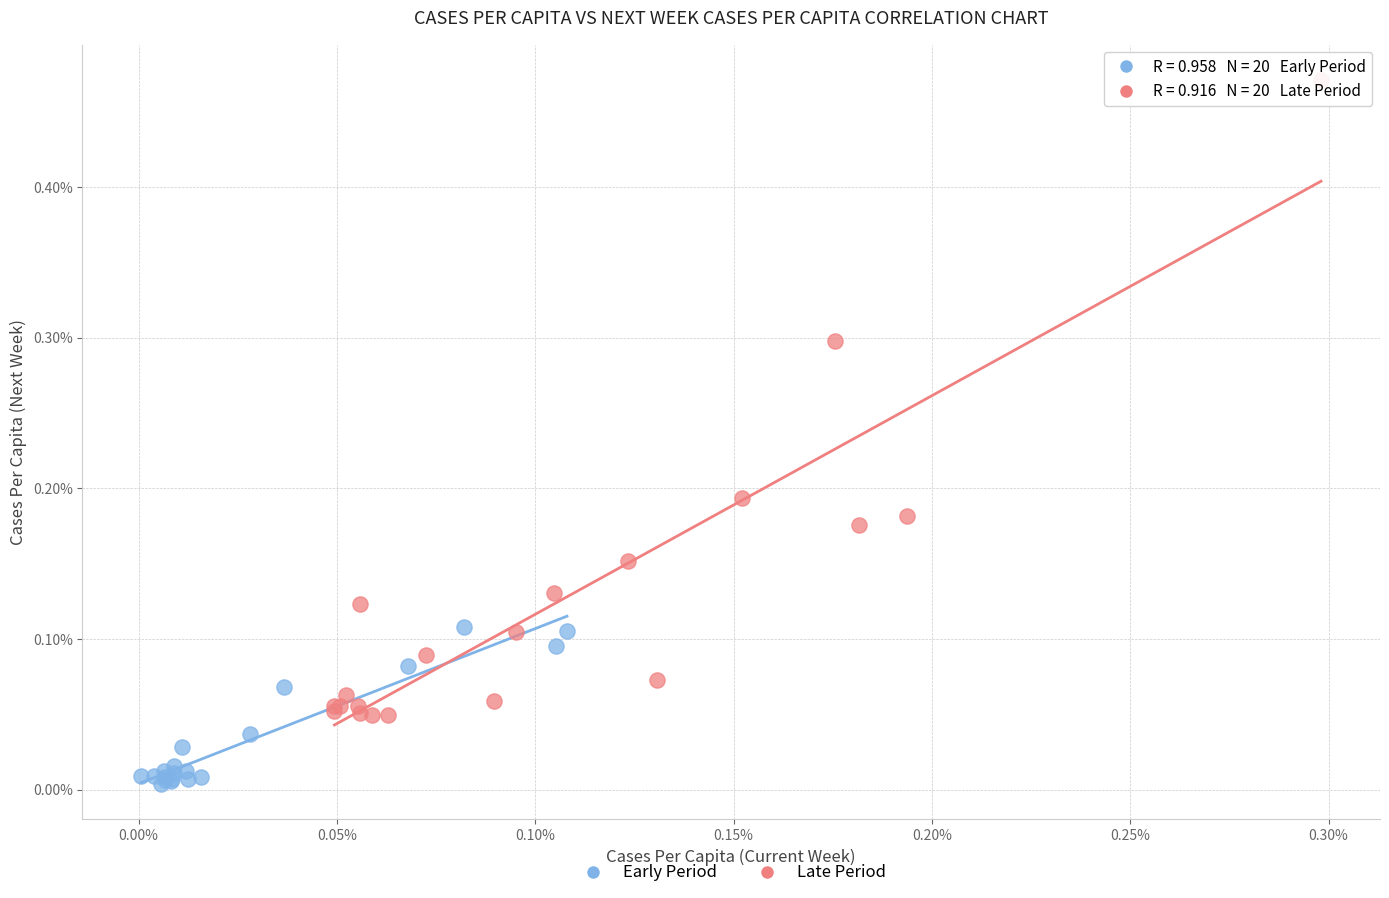

What are all the series names shown in the legend?

Early Period, Late Period